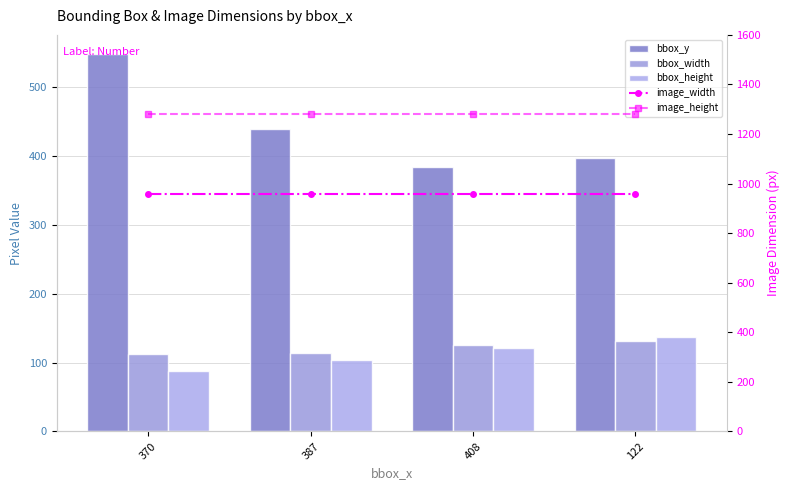

What is the sum of all image_width values?

3840